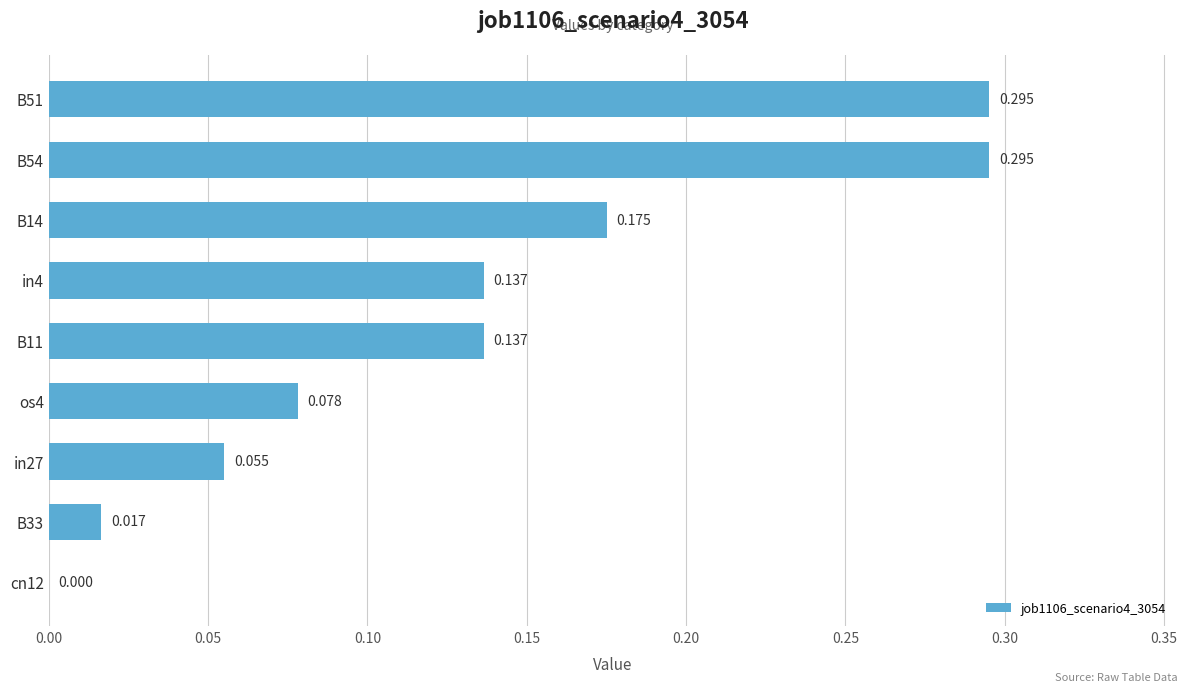

Count the number of categories in the chart.

9